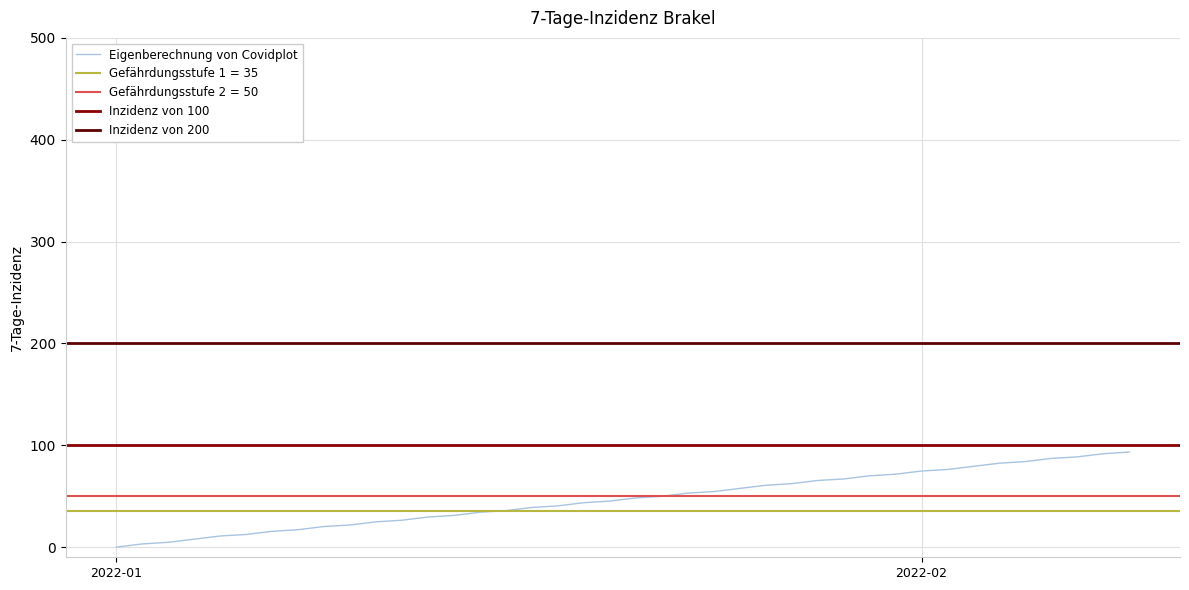

Reading left to right, what are all the values shown in this chart?

0.0	3.1	4.7	7.8	10.9	12.4	15.5	17.1	20.2	21.7	24.8	26.4	29.5	31.1	34.2	35.8	38.9	40.5	43.6	45.2	48.3	49.9	53.0	54.5	57.6	60.7	62.3	65.4	66.9	70.0	71.6	74.7	76.2	79.3	82.4	84.0	87.1	88.6	91.7	93.3